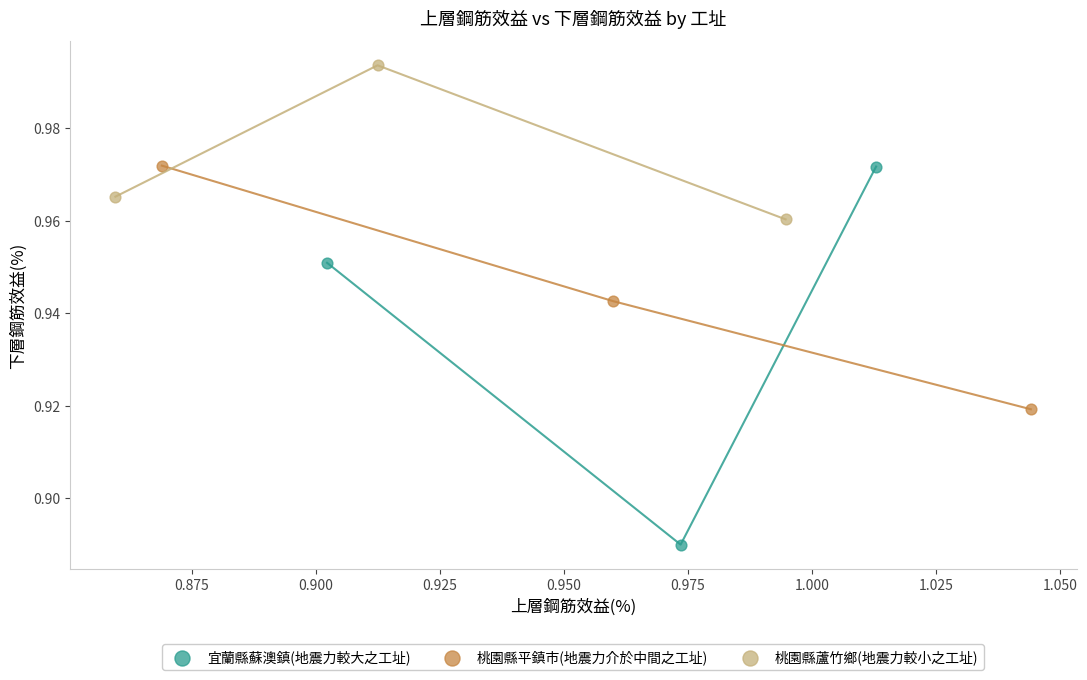

Which series reaches the maximum Y coordinate?

桃園縣蘆竹鄉(地震力較小之工址)